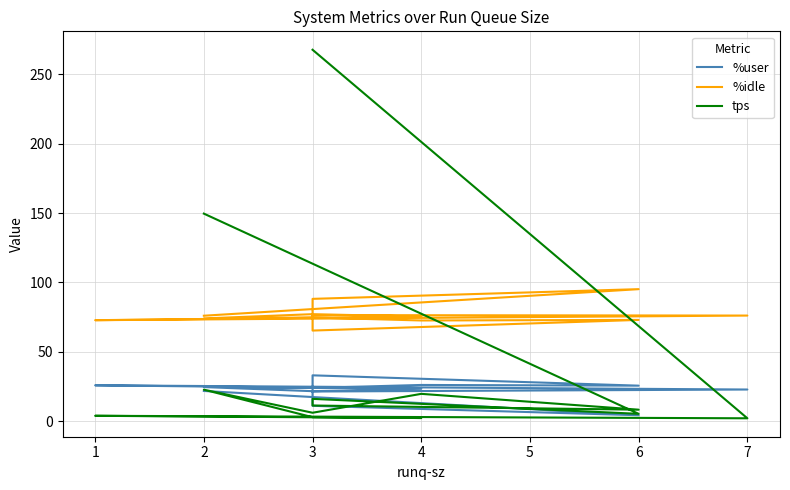

In %user, how many points are lower than both neighbors (excluding endpoints)?

4